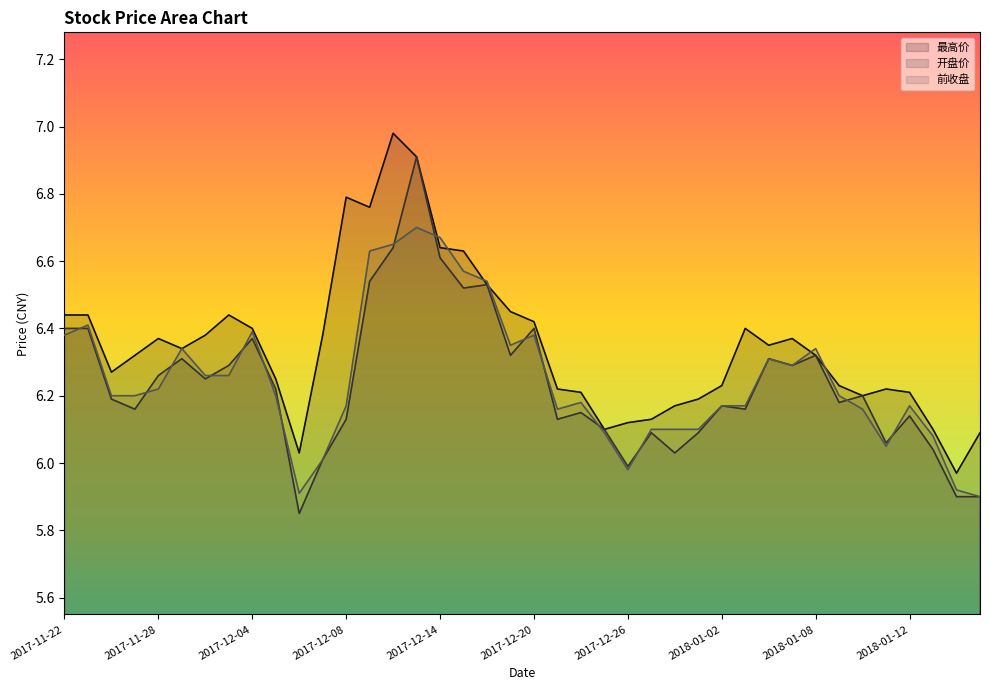

Reading left to right, list all the values displayed in this chart.

最高价: 6.4	6.4	6.3	6.3	6.4	6.3	6.4	6.4	6.4	6.2	6.0	6.4	6.8	6.8	7.0	6.9	6.6	6.6	6.5	6.5	6.4	6.2	6.2	6.1	6.1	6.1	6.2	6.2	6.2	6.4	6.3	6.4	6.3	6.2	6.2	6.2	6.2	6.1	6.0	6.1
开盘价: 6.4	6.4	6.2	6.2	6.3	6.3	6.2	6.3	6.4	6.2	5.8	6.0	6.1	6.5	6.6	6.9	6.6	6.5	6.5	6.3	6.4	6.1	6.2	6.1	6.0	6.1	6.0	6.1	6.2	6.2	6.3	6.3	6.3	6.2	6.2	6.1	6.1	6.0	5.9	5.9
前收盘: 6.4	6.4	6.2	6.2	6.2	6.3	6.3	6.3	6.4	6.2	5.9	6.0	6.2	6.6	6.7	6.7	6.7	6.6	6.5	6.3	6.4	6.2	6.2	6.1	6.0	6.1	6.1	6.1	6.2	6.2	6.3	6.3	6.3	6.2	6.2	6.0	6.2	6.1	5.9	5.9